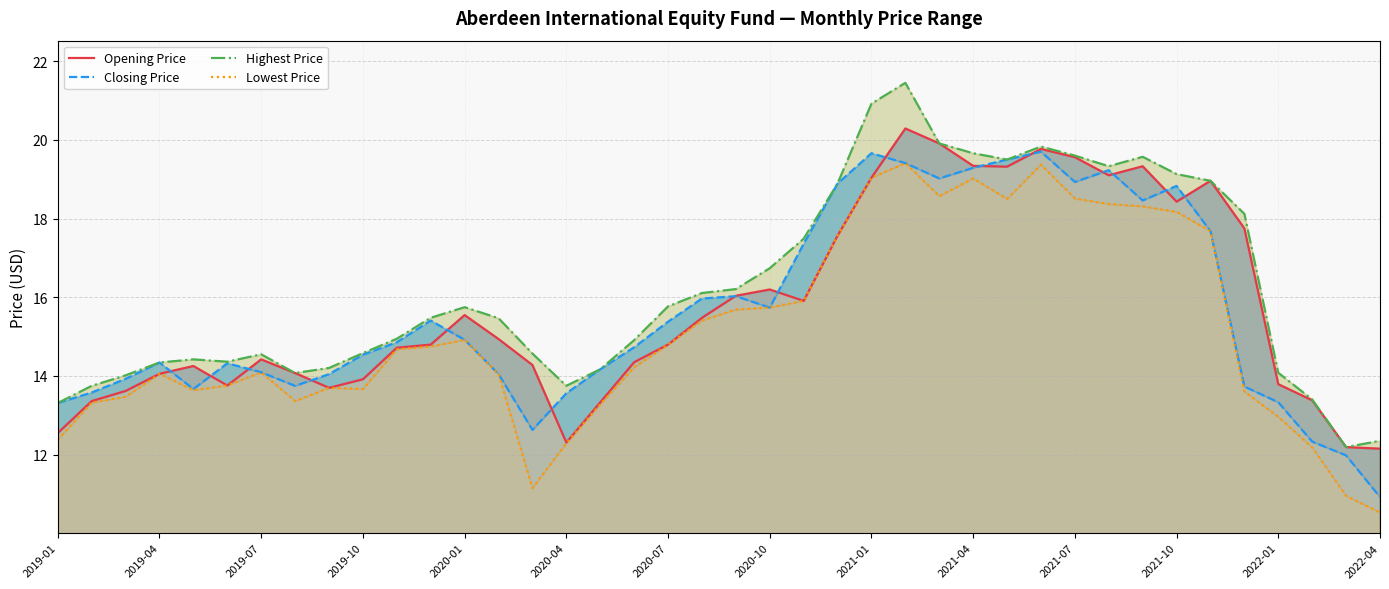

How many distinct data groups are displayed?

4